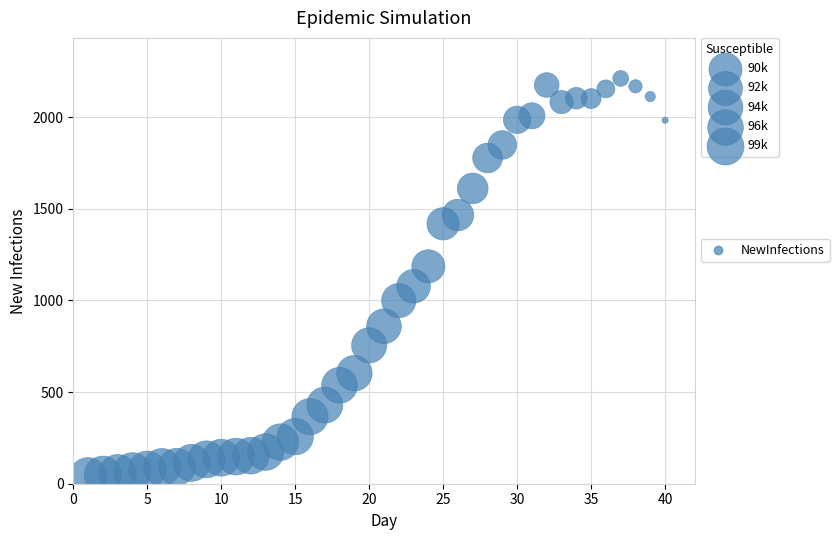

What is the range of X values (max minus min)?

39